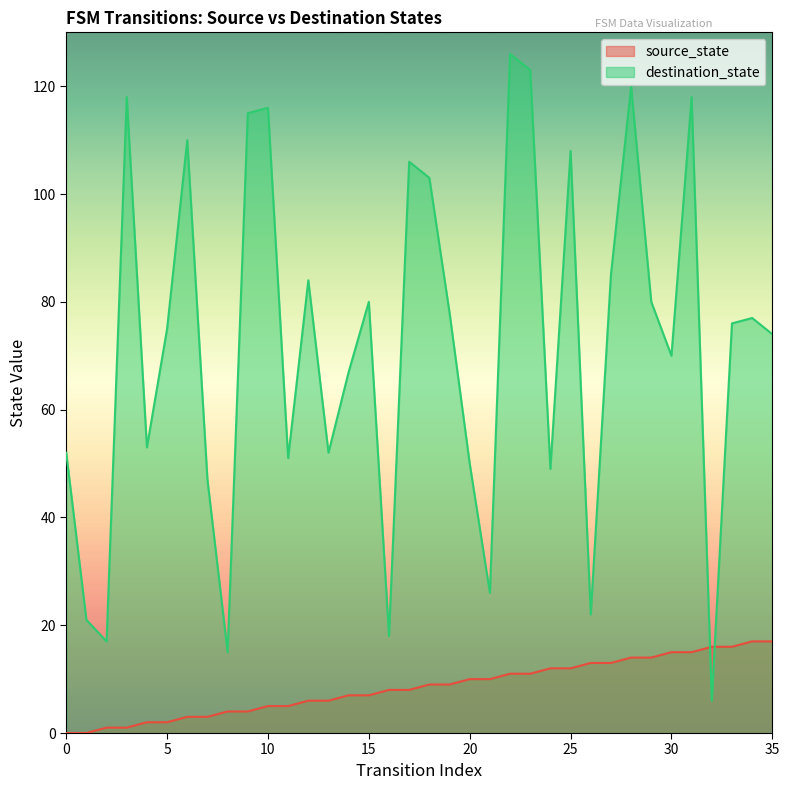

What value does the destination_state series have at 10?

116